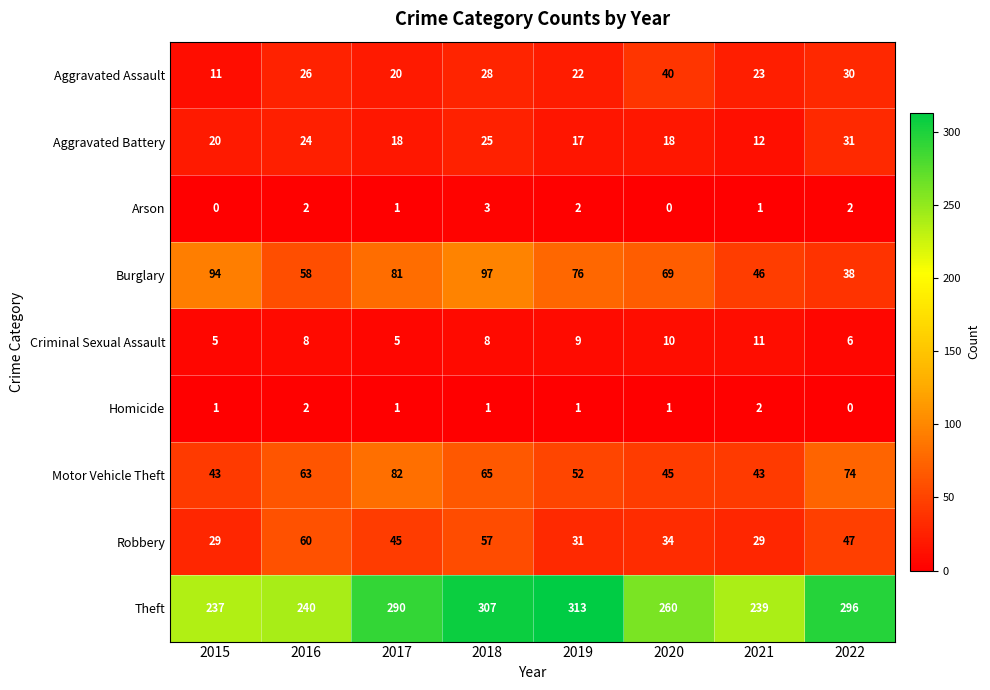

At 2018, list the series in order from smallest to largest.

Homicide, Arson, Criminal Sexual Assault, Aggravated Battery, Aggravated Assault, Robbery, Motor Vehicle Theft, Burglary, Theft